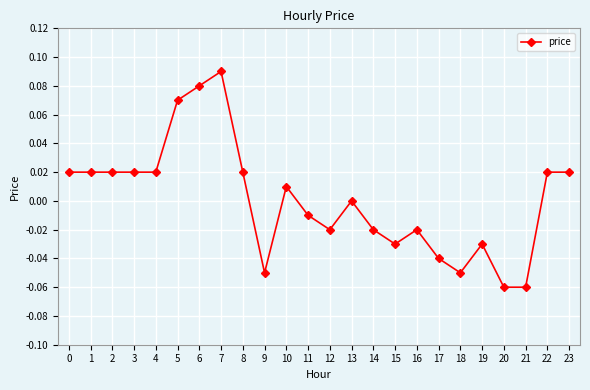

True or false: there are more than 1 points higher than both neighbors.

True